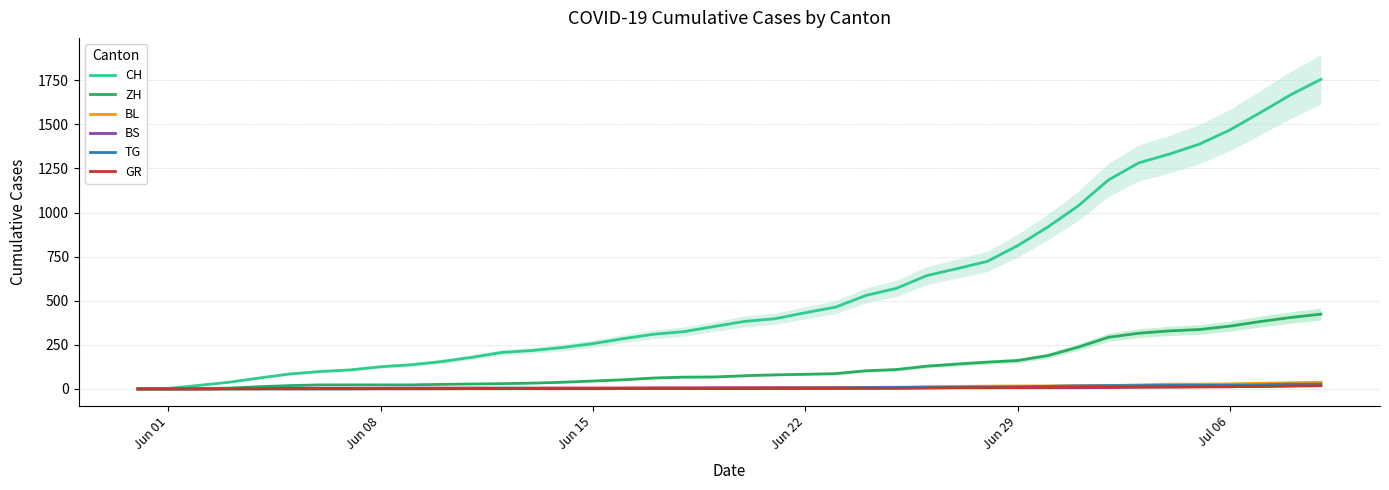

How many distinct data groups are displayed?

6